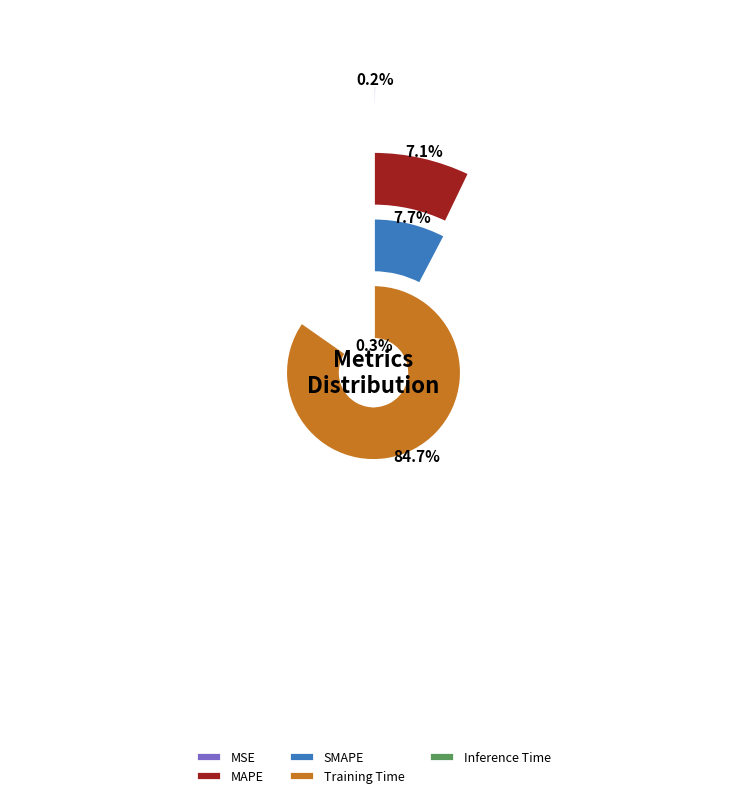

Which category has the biggest portion of the pie?

Training Time